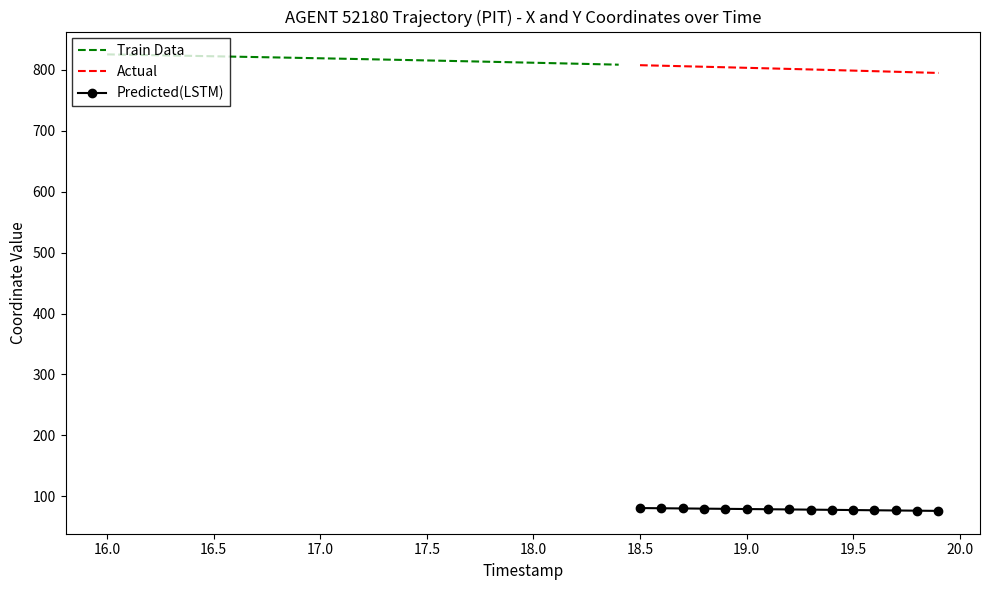

True or false: Actual and Predicted(LSTM) cross at least once.

False